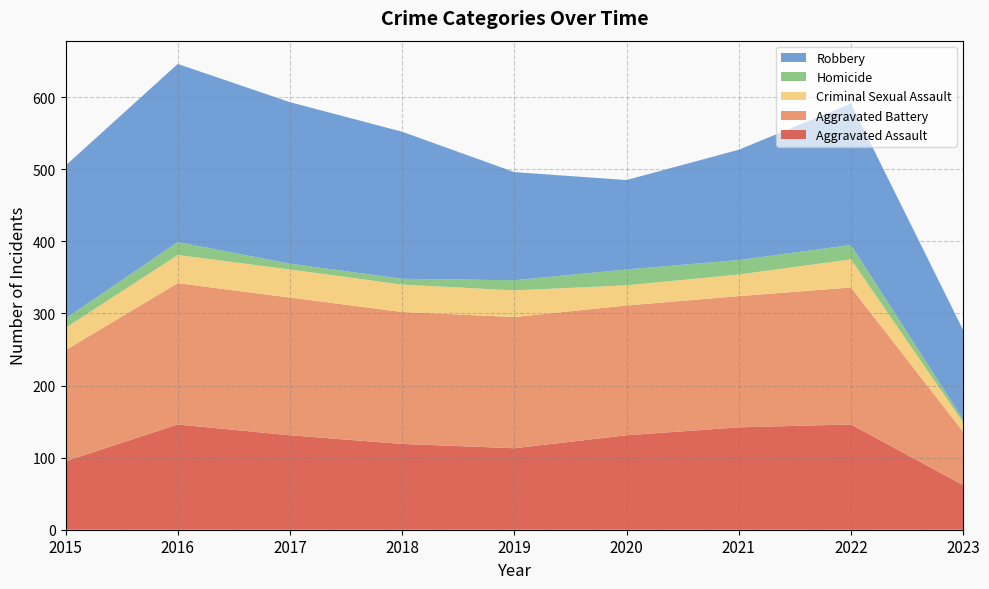

Reading left to right, extract all data points from this chart.

Aggravated Assault: 95	146	131	119	113	131	142	146	62
Aggravated Battery: 154	196	191	183	182	180	182	190	74
Criminal Sexual Assault: 31	39	39	38	37	28	30	39	13
Homicide: 13	18	8	8	14	22	20	20	4
Robbery: 212	247	224	204	150	124	153	196	124